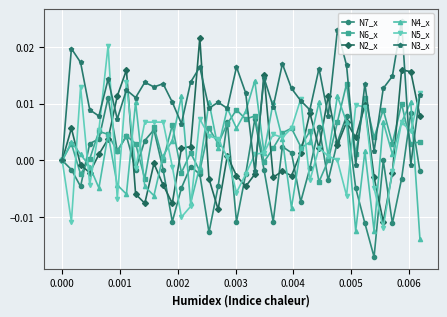

How many interior local peaks does the N4_x series have?

13